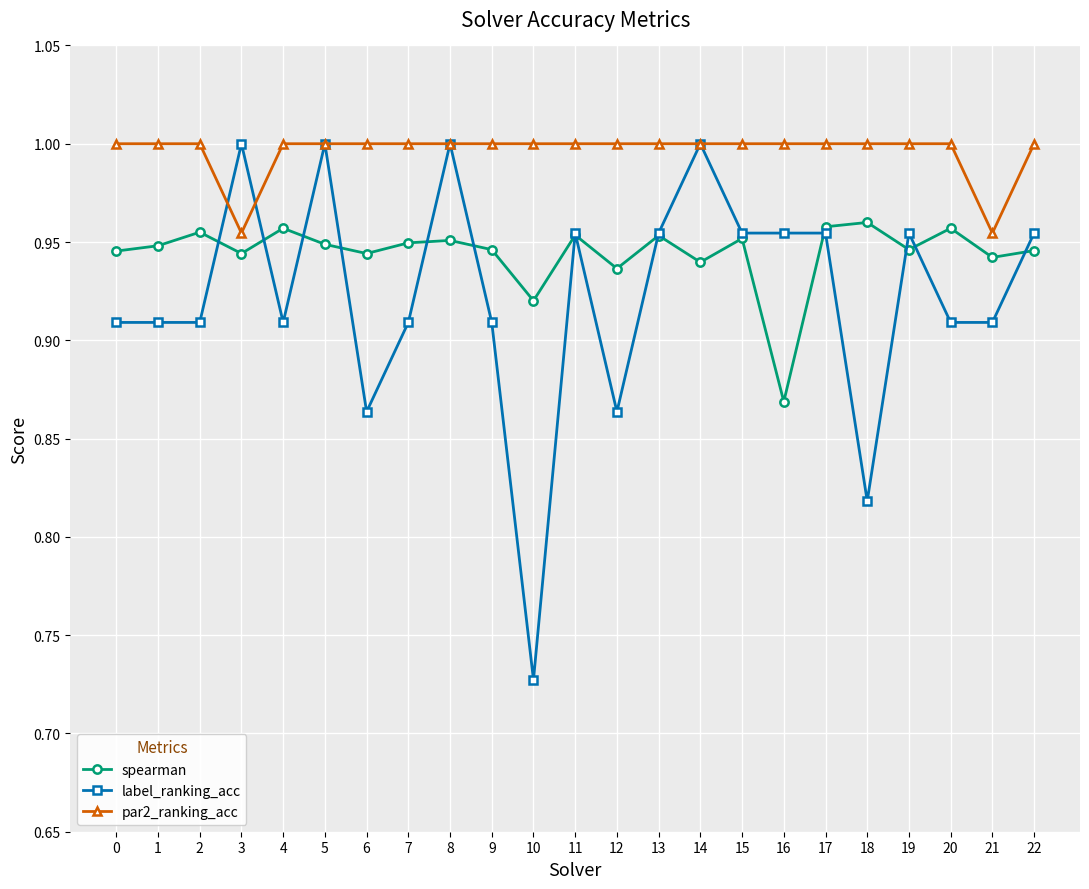

True or false: par2_ranking_acc and spearman cross at least once.

False